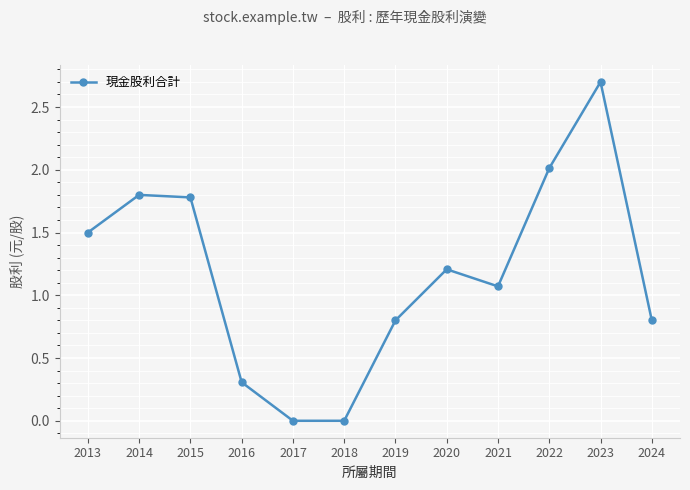

What is the sum of the values at 2016 and 2018?

0.3